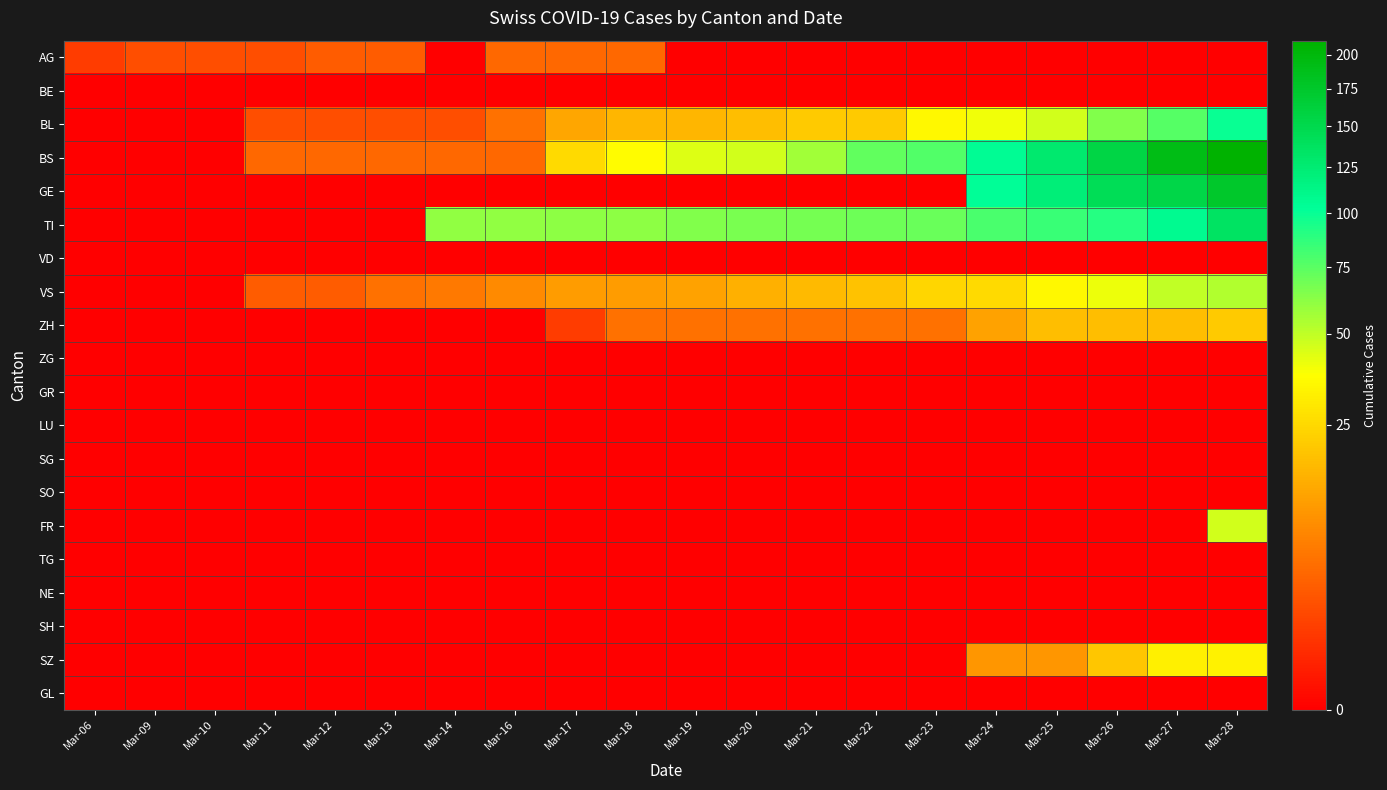

List the series in order of their peak value, lowest first.

BE, VD, ZG, GR, LU, SG, SO, TG, NE, SH, GL, AG, ZH, SZ, FR, VS, BL, TI, GE, BS